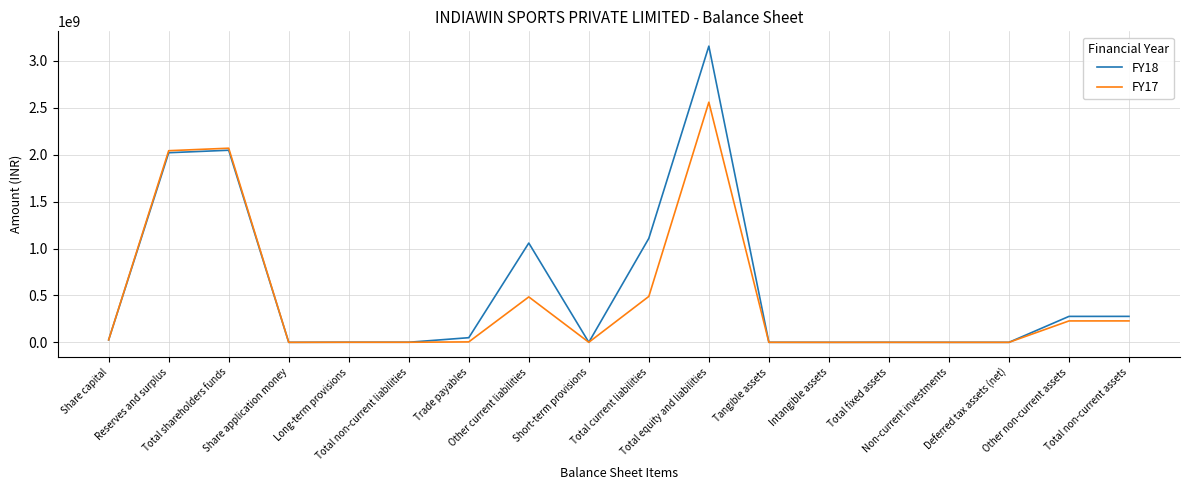

What is the greatest value displayed?

3157330000